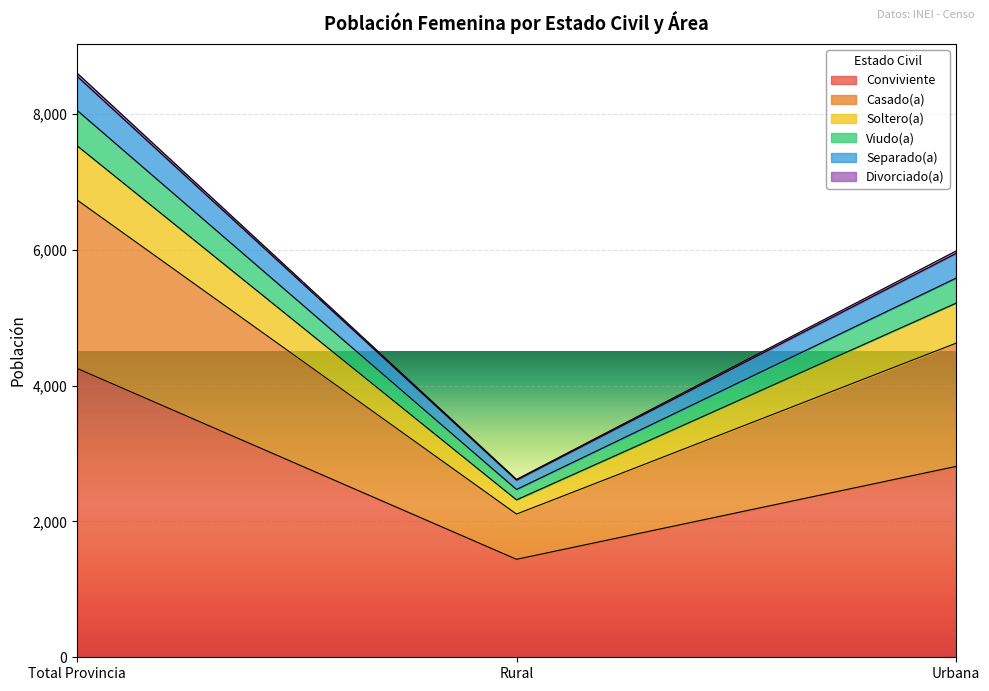

What is the label of the 3rd point from the right?

Total Provincia